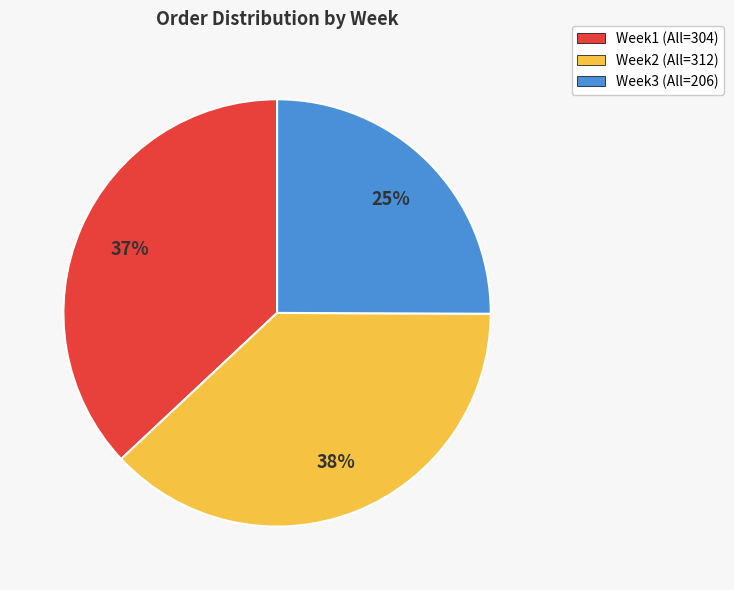

Which has a higher value, Week1 (All=304) or Week2 (All=312)?

Week2 (All=312)